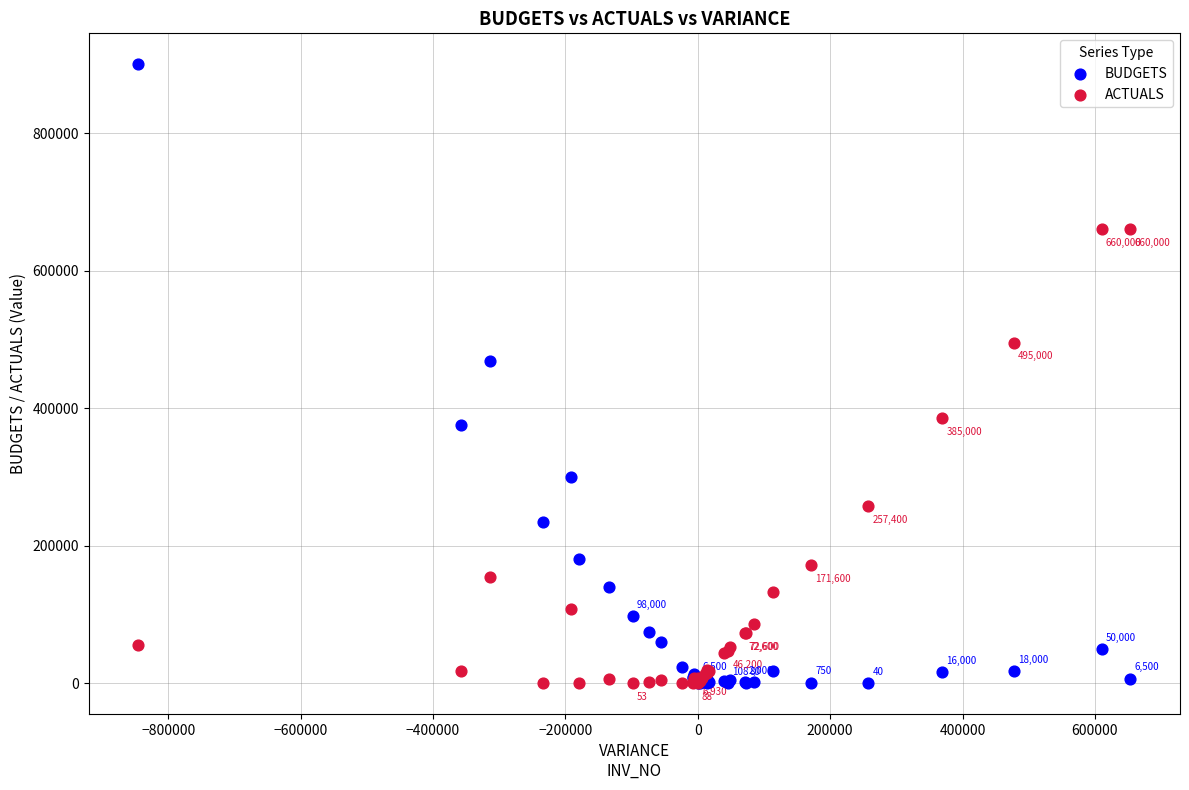

Which series contains the highest Y value?

BUDGETS